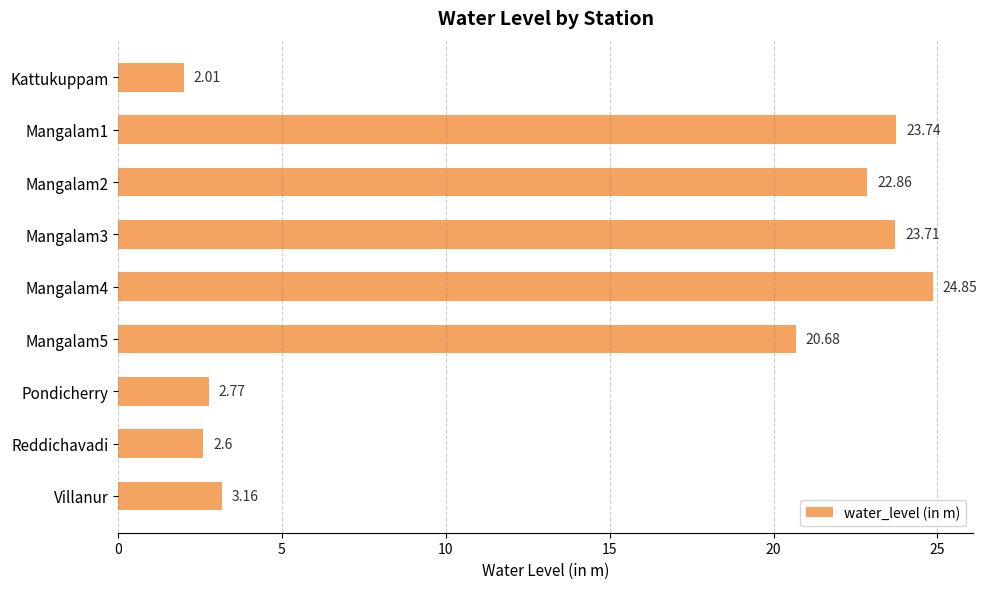

What is the minimum value shown in the chart?

2.0